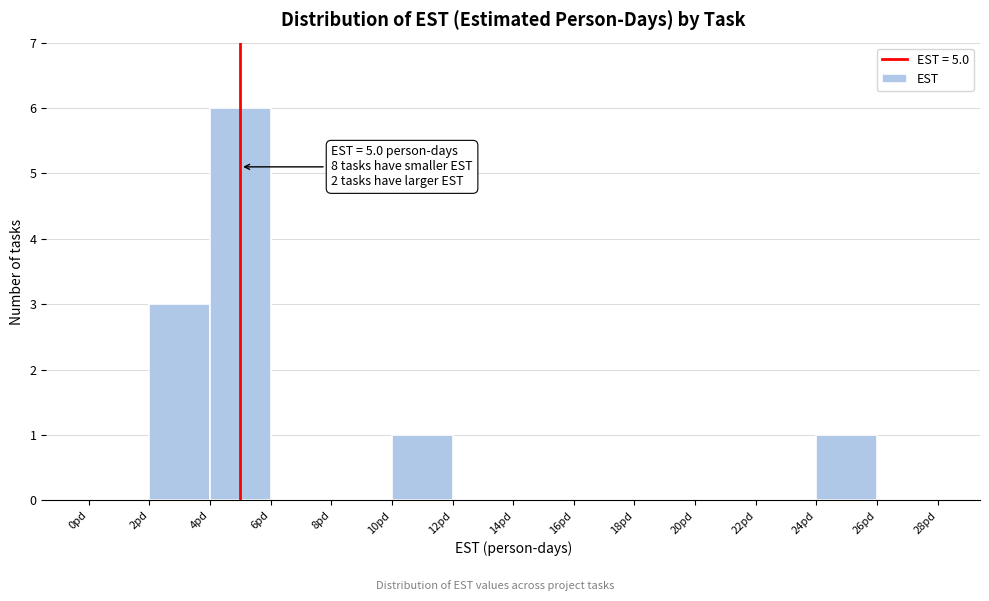

Which range on the x-axis has the tallest bar?

4 to 6